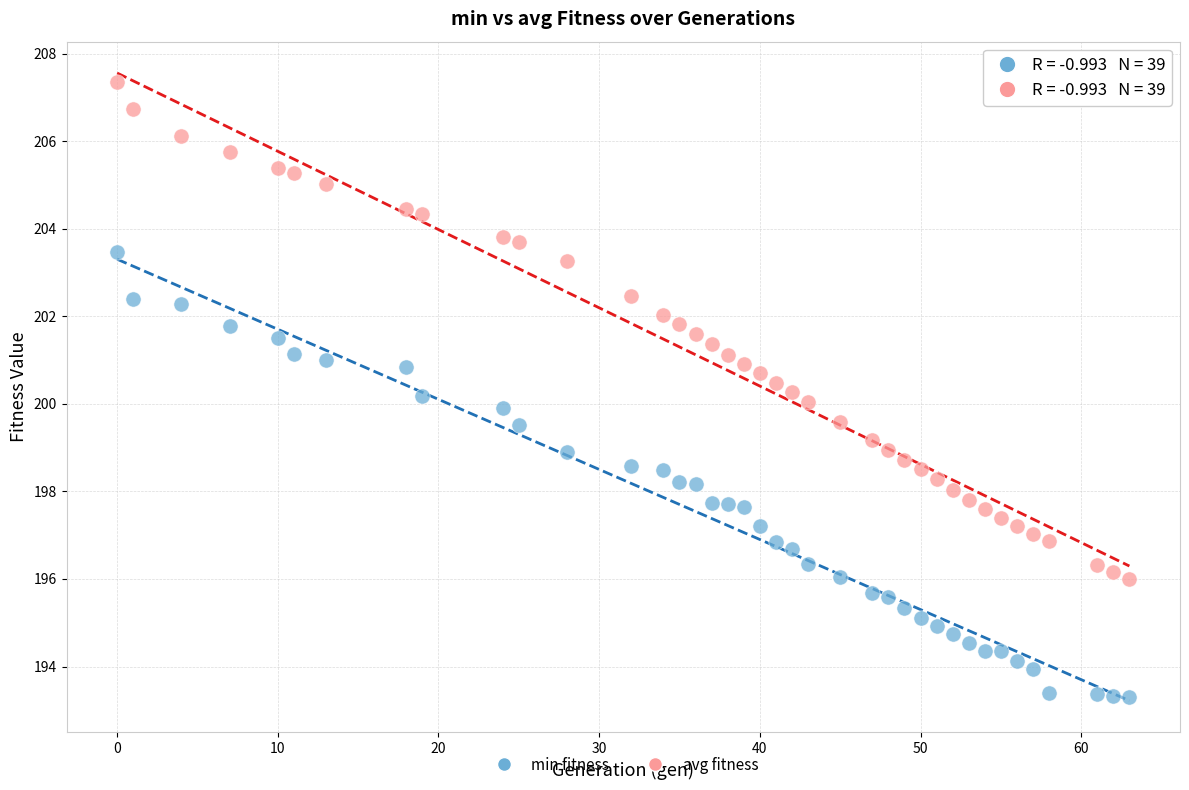

Across all data points, what is the range of Y values (max minus min)?

14.0